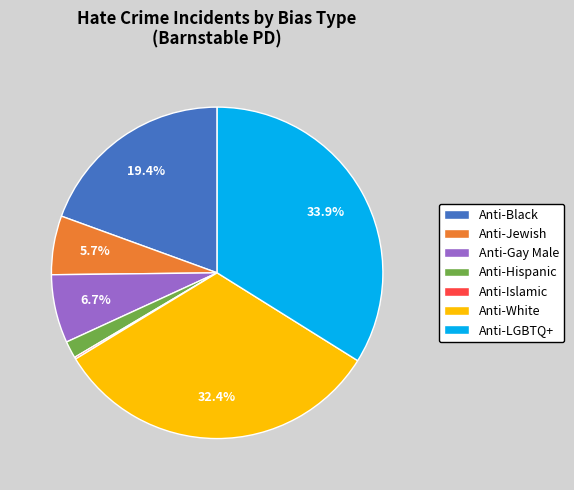

How much of the chart is everything except Anti-Black?

80.6%